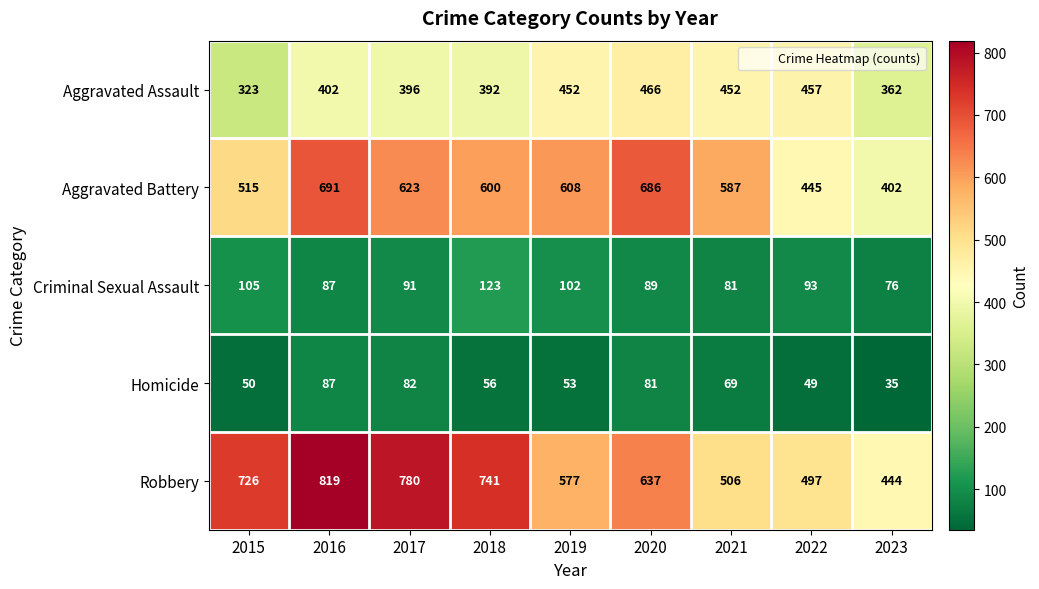

Where does the Criminal Sexual Assault series first go above 91?

2015